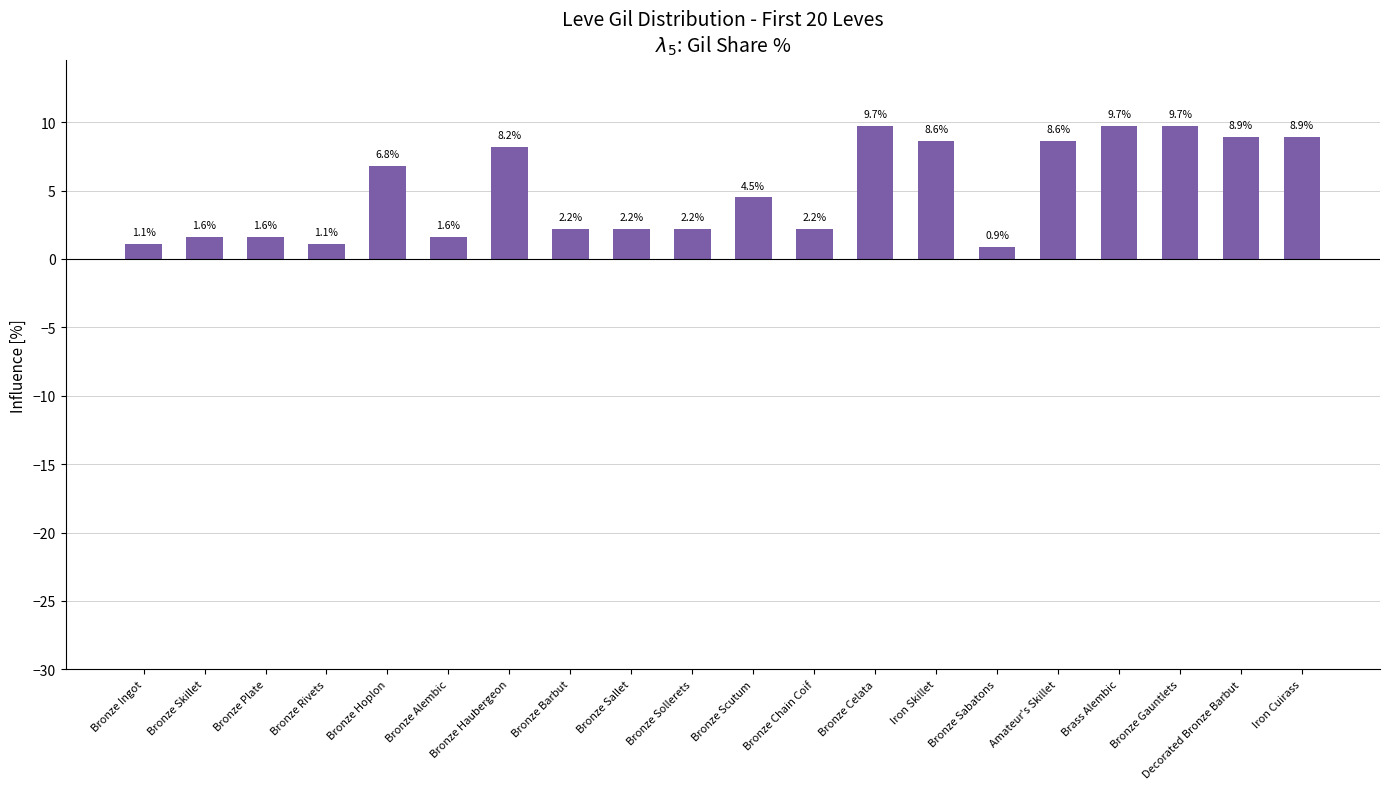

What is the difference between the maximum and minimum values?

8.8